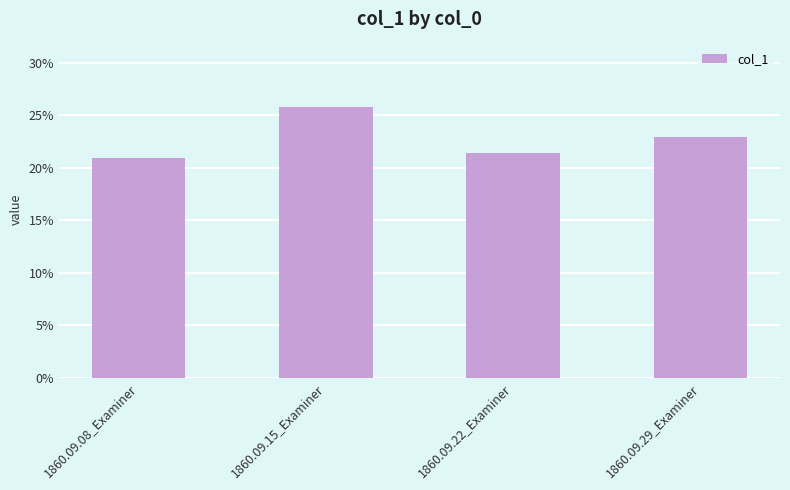

Are the bars horizontal?

No